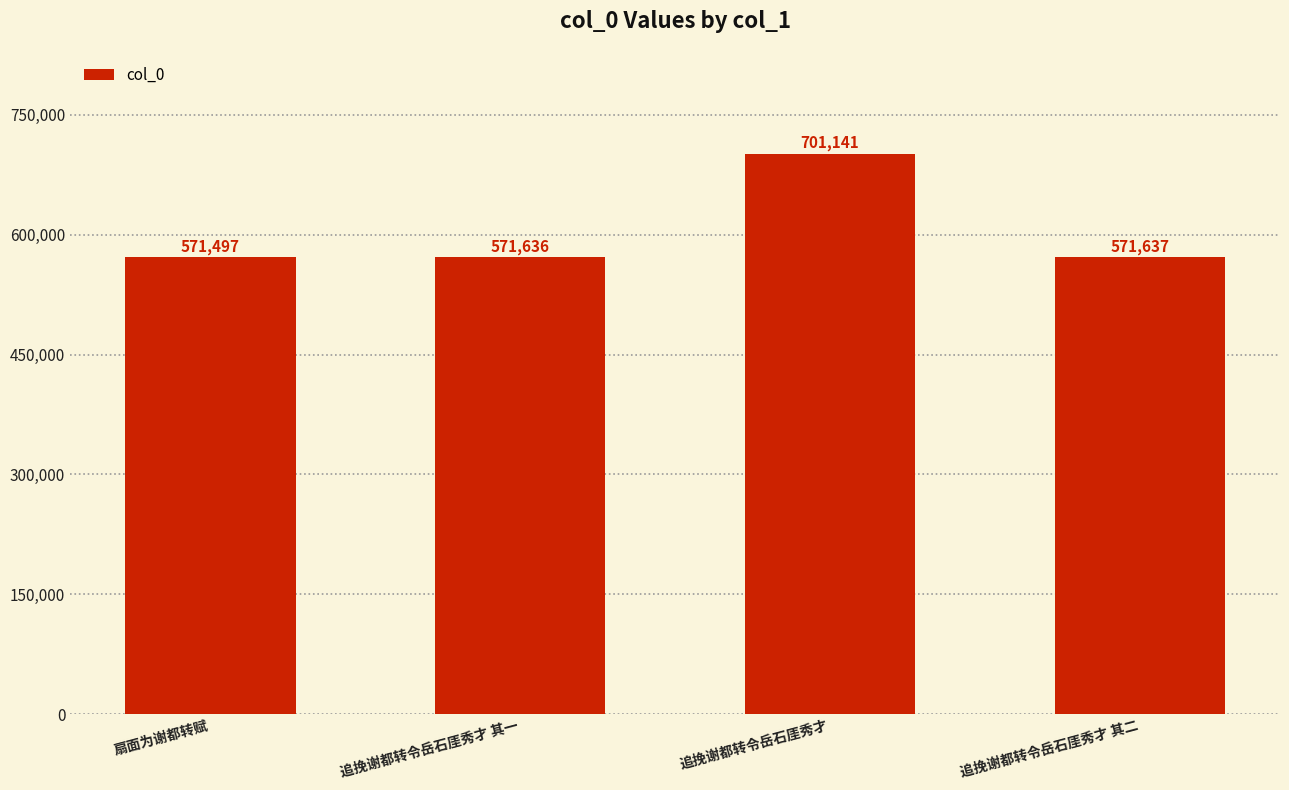

Which category has the highest value across all series?

追挽谢都转令岳石厓秀才